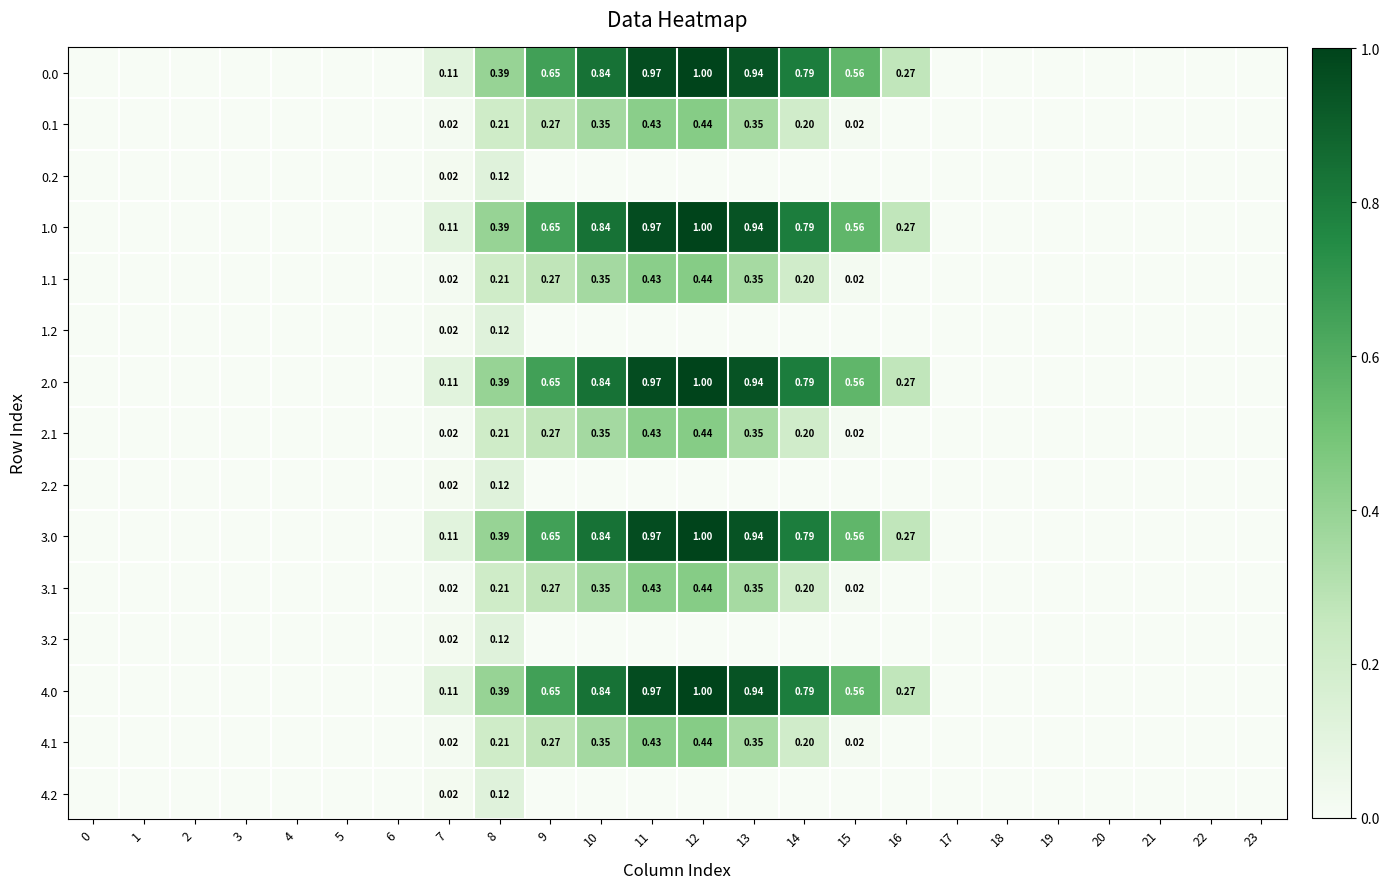

At which category is the sum across all series the highest?

12